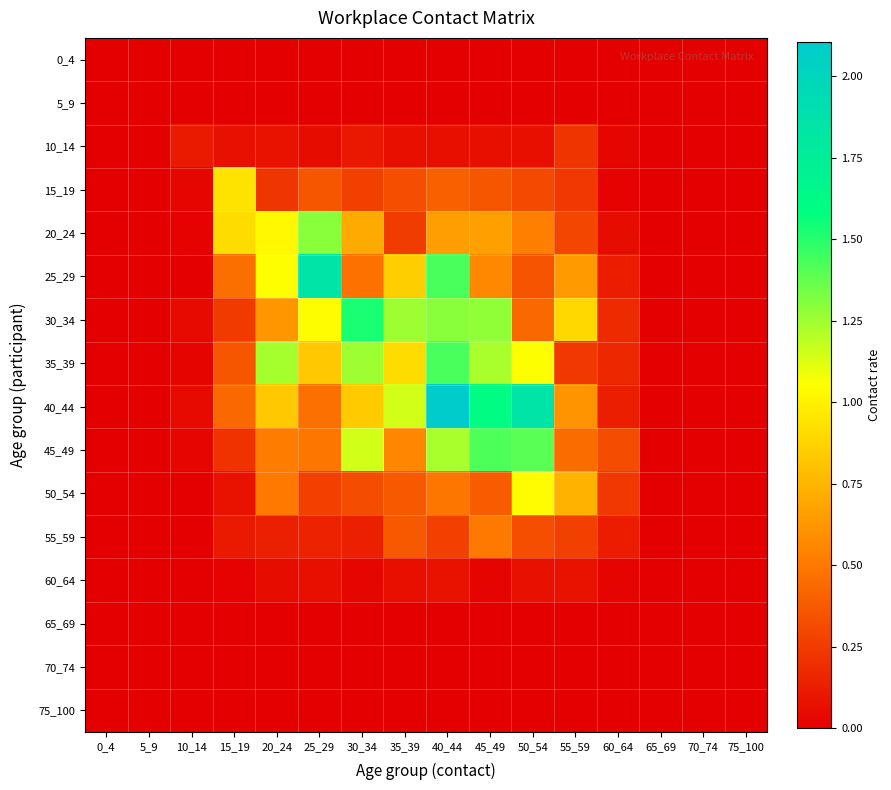

At how many categories does at least one series exceed 1?

7